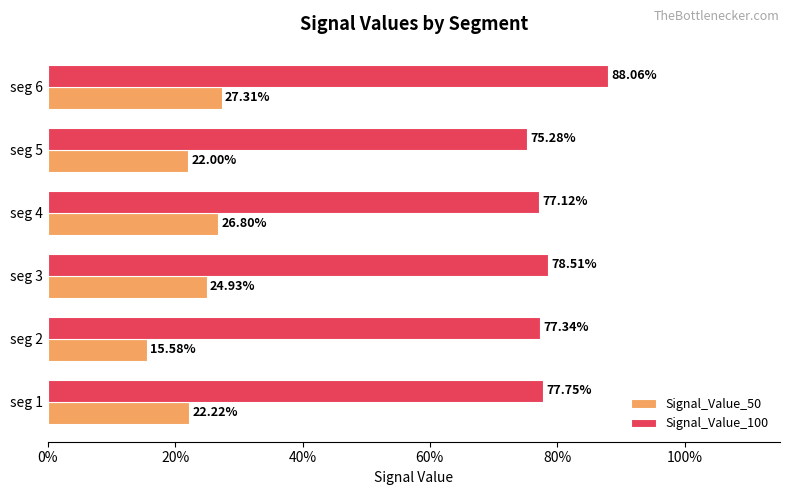

What are all the series names shown in the legend?

Signal_Value_50, Signal_Value_100